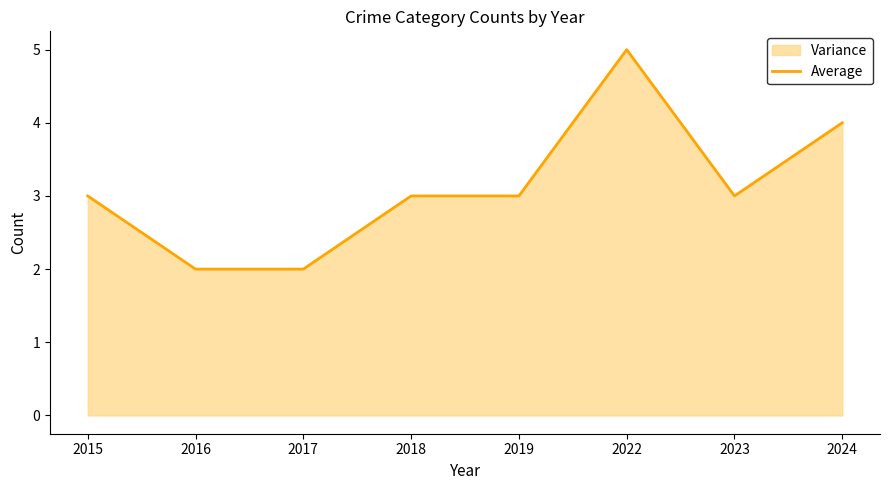

Count the number of categories in the chart.

8